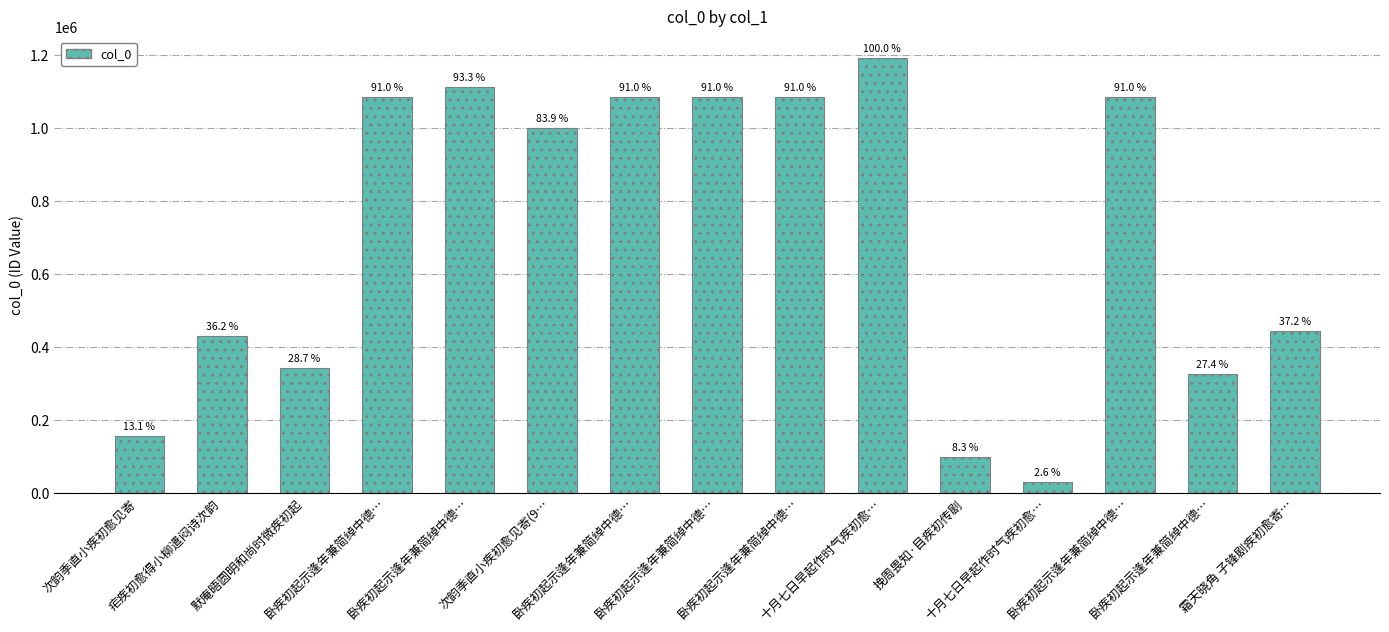

What value does the data have at 卧疾初起示逢年兼简绰中德…, to the nearest 50?

1083350